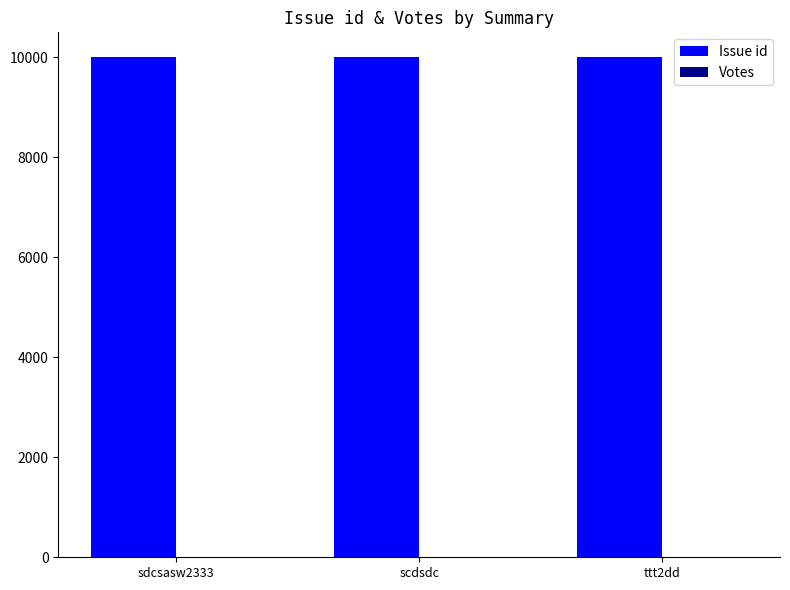

What is the smallest value displayed?

10000